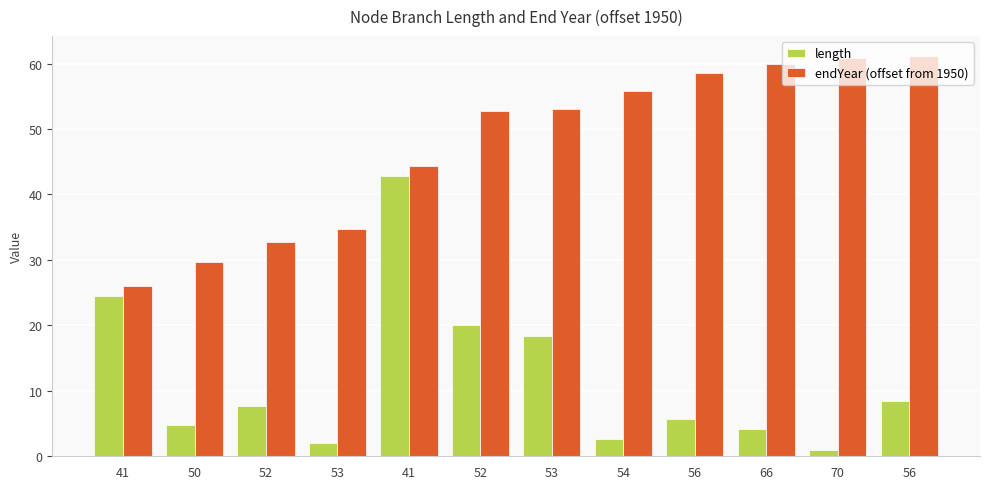

Is it true that length equals 2.7 at 56?

False